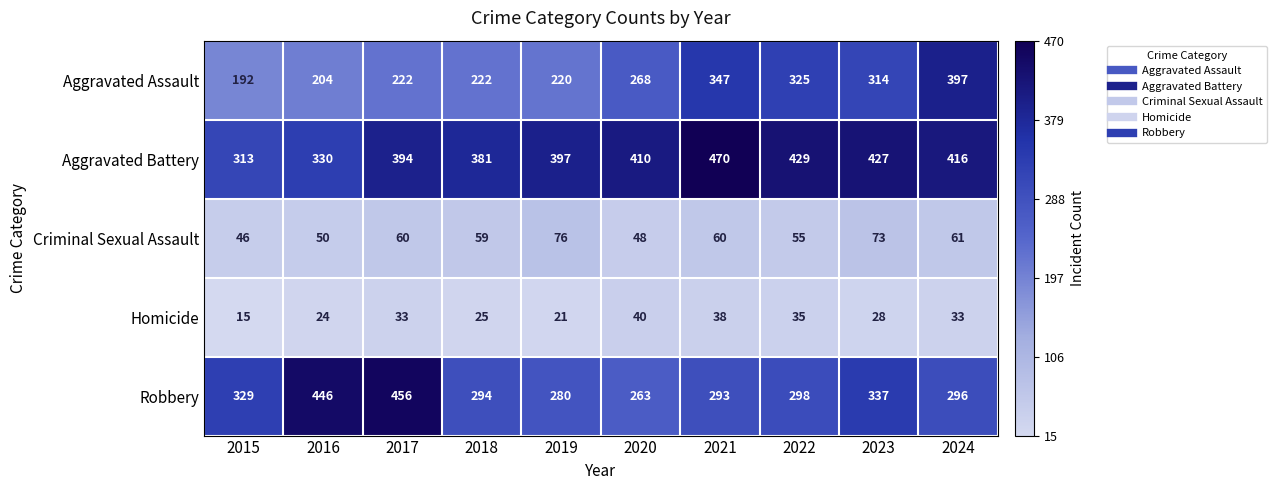

What is the maximum value shown in the chart?

470